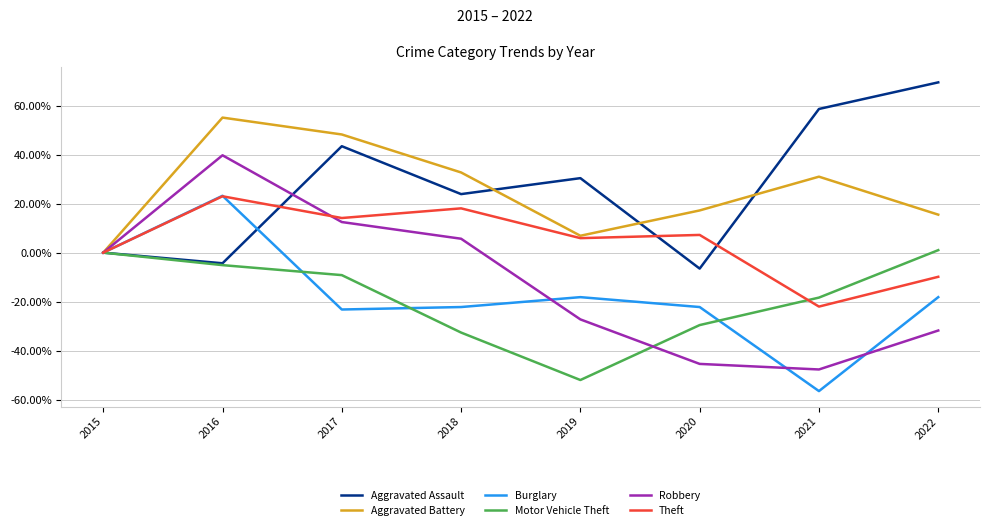

Reading left to right, extract all data points from this chart.

Aggravated Assault: 2015=0.0	2016=-4.3	2017=43.5	2018=23.9	2019=30.4	2020=-6.5	2021=58.7	2022=69.6
Aggravated Battery: 2015=0.0	2016=55.2	2017=48.3	2018=32.8	2019=6.9	2020=17.2	2021=31.0	2022=15.5
Burglary: 2015=0.0	2016=23.2	2017=-23.2	2018=-22.2	2019=-18.2	2020=-22.2	2021=-56.6	2022=-18.2
Motor Vehicle Theft: 2015=0.0	2016=-5.1	2017=-9.2	2018=-32.7	2019=-52.0	2020=-29.6	2021=-18.4	2022=1.0
Robbery: 2015=0.0	2016=39.8	2017=12.5	2018=5.7	2019=-27.3	2020=-45.5	2021=-47.7	2022=-31.8
Theft: 2015=0.0	2016=23.0	2017=14.1	2018=18.1	2019=5.9	2020=7.2	2021=-22.0	2022=-9.9